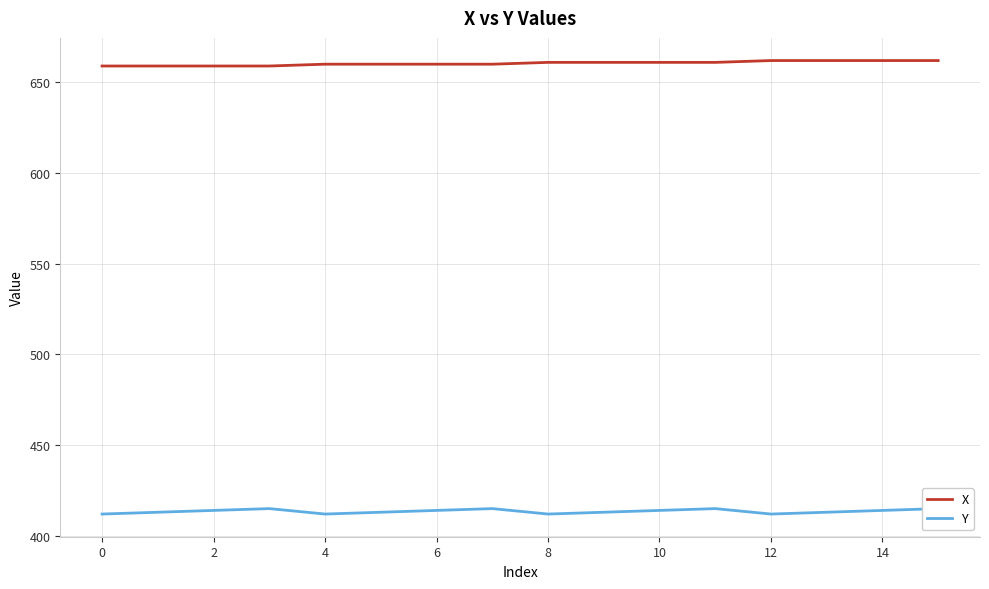

What is the maximum value for X?

662